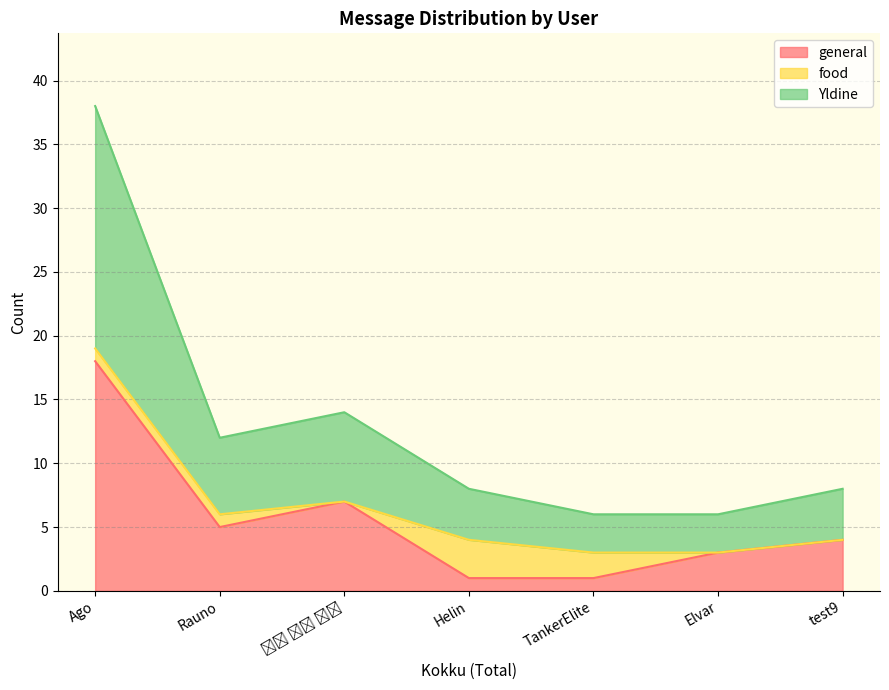

What is the highest value of the general series?

18